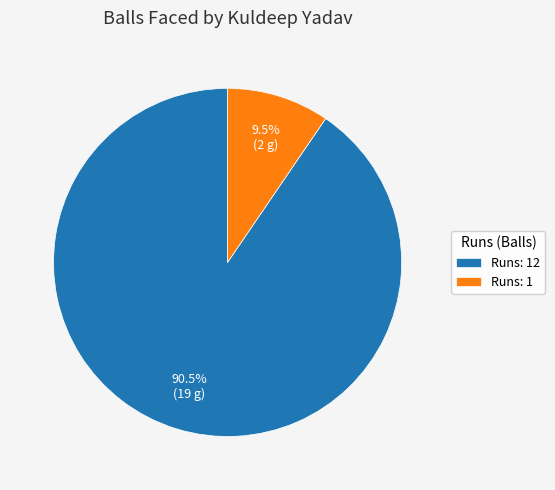

What is the smallest slice in the pie chart?

Runs: 1